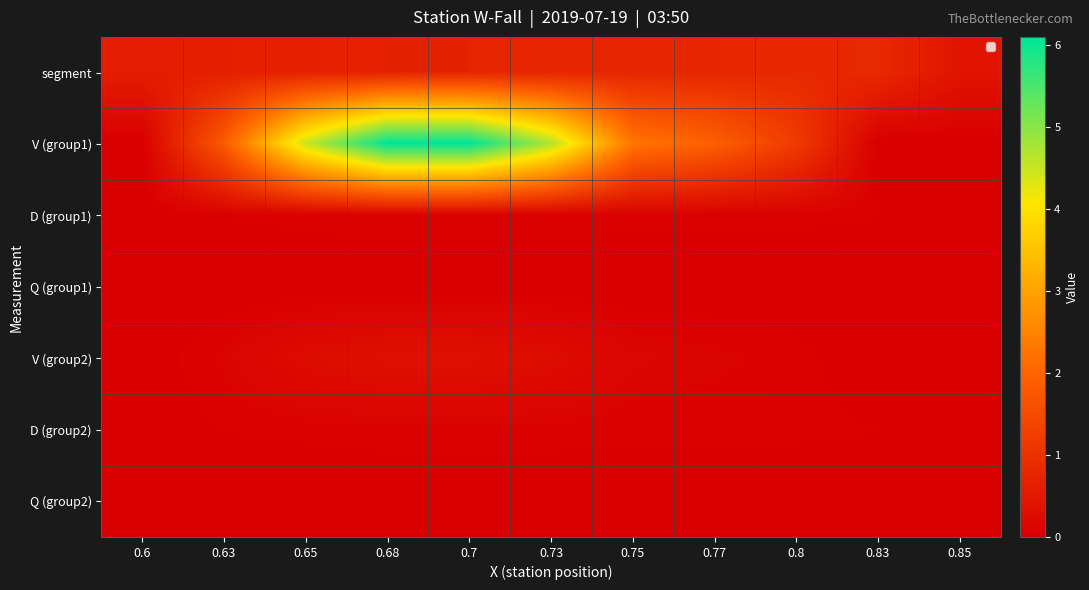

Reading left to right, list all the values displayed in this chart.

segment: 0.6=0.6	0.63=0.6	0.65=0.7	0.68=0.7	0.7=0.7	0.73=0.7	0.75=0.8	0.77=0.8	0.8=0.8	0.83=0.8	0.85=0.4
V (group1): 0.6=0.0	0.63=1.8	0.65=4.5	0.68=6.1	0.7=6.1	0.73=4.7	0.75=2.3	0.77=1.9	0.8=1.2	0.83=0.0	0.85=0.0
D (group1): 0.6=0.0	0.63=0.1	0.65=0.1	0.68=0.1	0.7=0.1	0.73=0.1	0.75=0.1	0.77=0.1	0.8=0.1	0.83=0.1	0.85=0.0
Q (group1): 0.6=0.0	0.63=0.0	0.65=0.0	0.68=0.0	0.7=0.0	0.73=0.0	0.75=0.0	0.77=0.0	0.8=0.0	0.83=0.0	0.85=0.0
V (group2): 0.6=0.0	0.63=0.1	0.65=0.3	0.68=0.3	0.7=0.3	0.73=0.3	0.75=0.1	0.77=0.1	0.8=0.1	0.83=0.0	0.85=0.0
D (group2): 0.6=0.0	0.63=0.1	0.65=0.1	0.68=0.1	0.7=0.1	0.73=0.1	0.75=0.1	0.77=0.1	0.8=0.1	0.83=0.1	0.85=0.0
Q (group2): 0.6=0.0	0.63=0.0	0.65=0.0	0.68=0.0	0.7=0.0	0.73=0.0	0.75=0.0	0.77=0.0	0.8=0.0	0.83=0.0	0.85=0.0